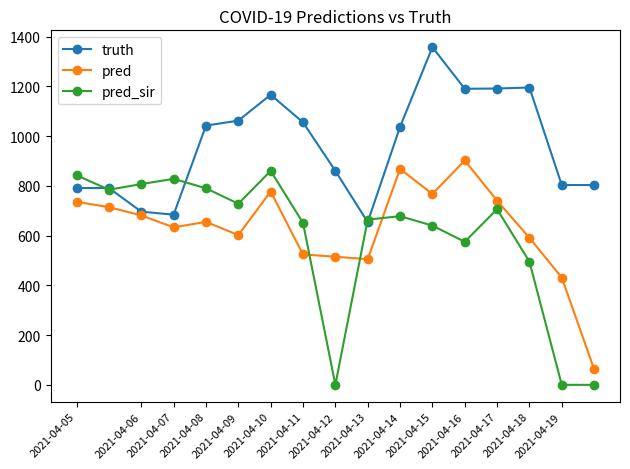

What is the value of the pred point at the 5th from the left?

655.0